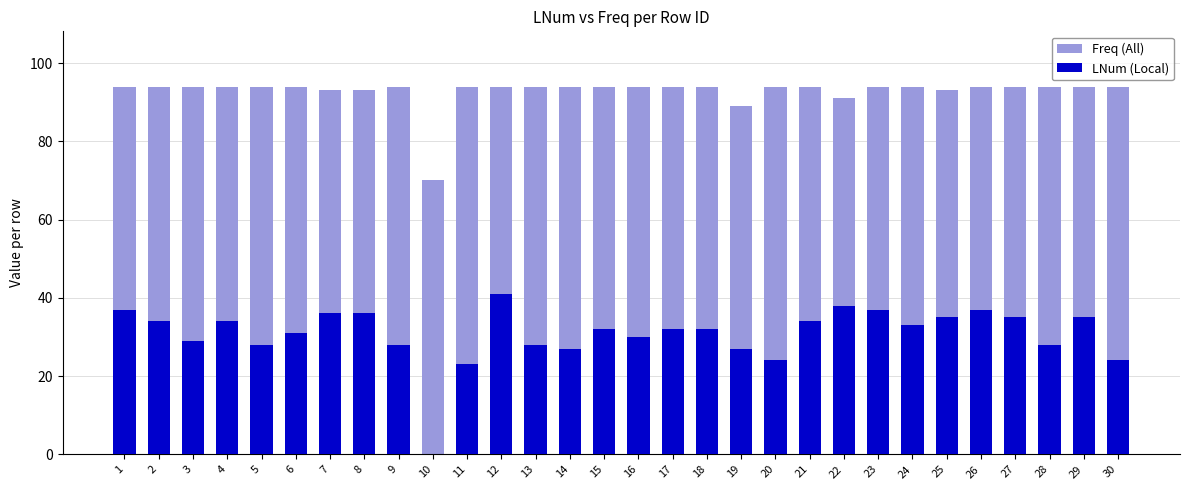

What is the total value across all series at 19?

116